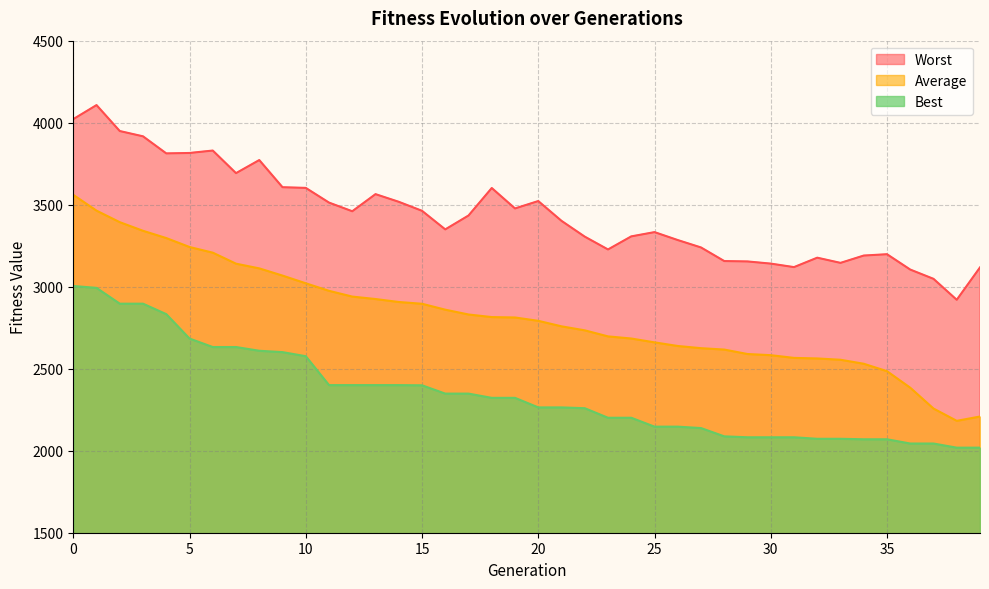

List the series in order of their peak value, highest first.

Worst, Average, Best